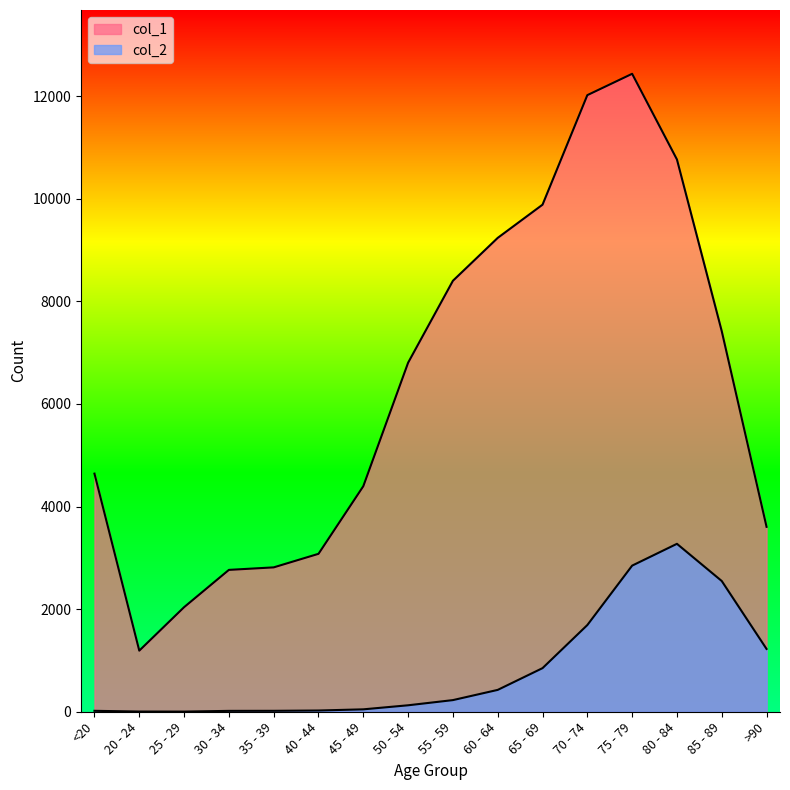

Rank the categories by col_2 value from highest to lowest.

80 - 84, 75 - 79, 85 - 89, 70 - 74, >90, 65 - 69, 60 - 64, 55 - 59, 50 - 54, 45 - 49, 40 - 44, <20, 35 - 39, 30 - 34, 20 - 24, 25 - 29